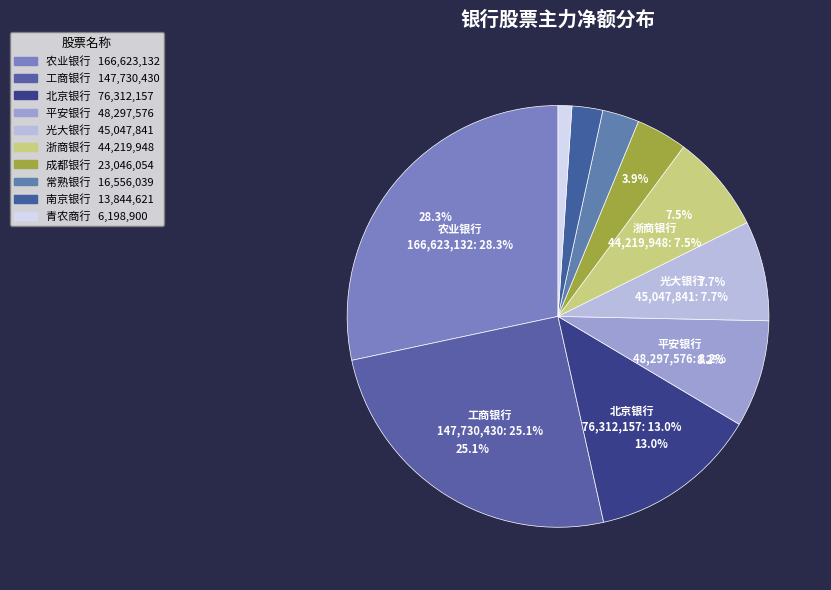

To the nearest percent, what is the average slice percentage?

10%